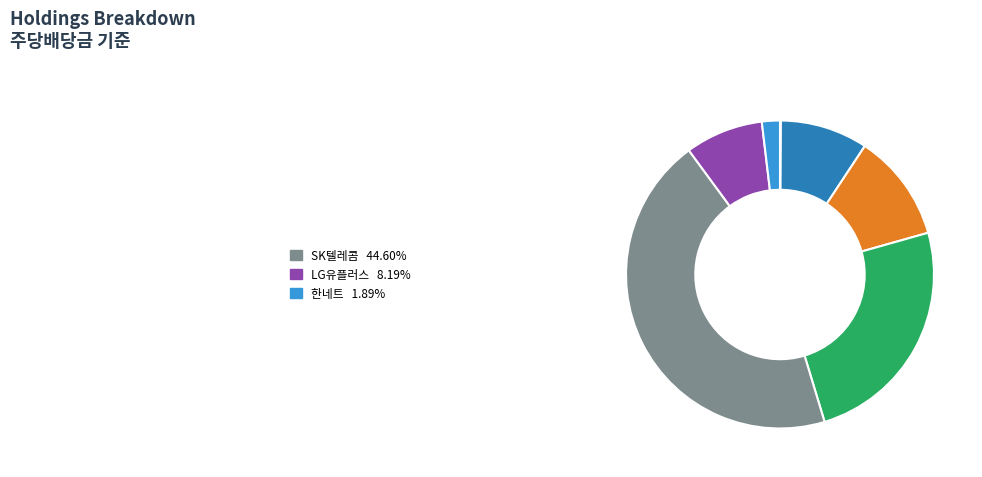

Is there any slice that represents more than half of the pie?

No